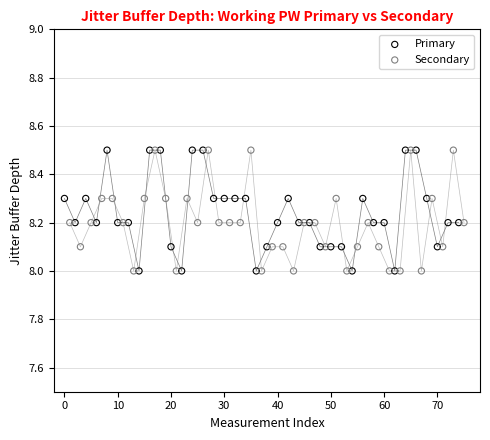

What are all the series names shown in the legend?

Primary, Secondary